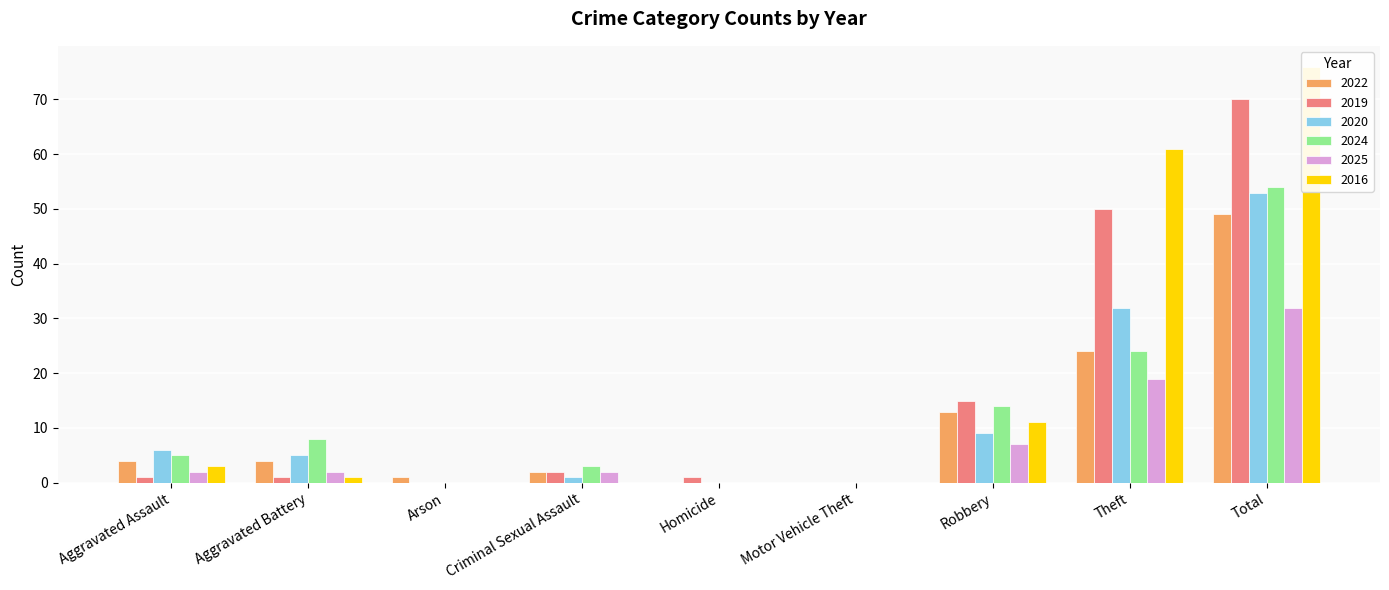

At which label is 2016 closest to 38?

Theft